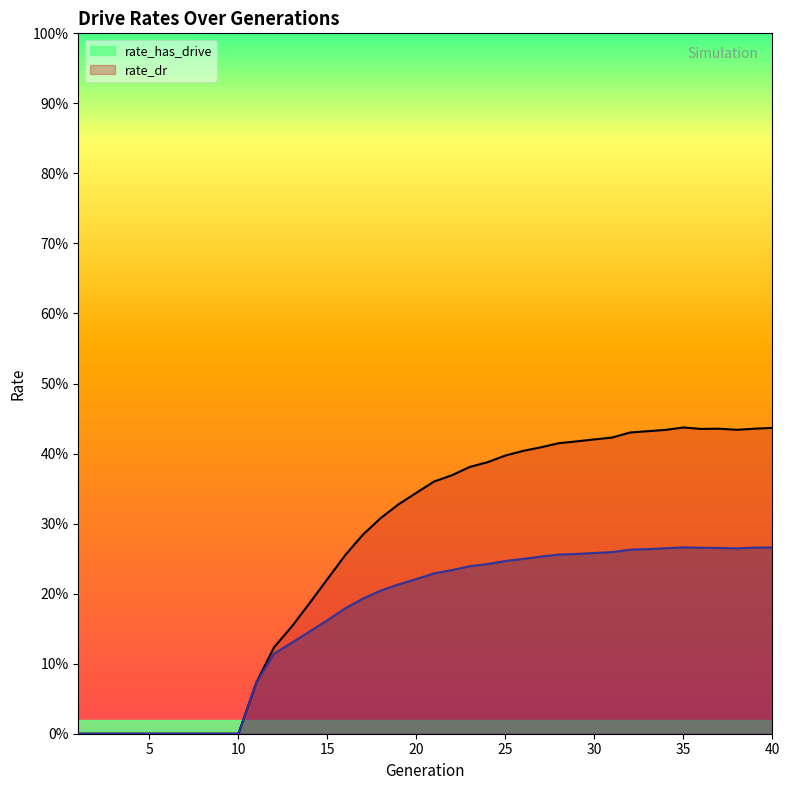

Reading left to right, list all the values displayed in this chart.

rate_has_drive: 0.0	0.0	0.0	0.0	0.0	0.0	0.0	0.0	0.0	0.0	0.1	0.1	0.2	0.2	0.2	0.3	0.3	0.3	0.3	0.3	0.4	0.4	0.4	0.4	0.4	0.4	0.4	0.4	0.4	0.4	0.4	0.4	0.4	0.4	0.4	0.4	0.4	0.4	0.4	0.4
rate_dr: 0.0	0.0	0.0	0.0	0.0	0.0	0.0	0.0	0.0	0.0	0.1	0.1	0.1	0.1	0.2	0.2	0.2	0.2	0.2	0.2	0.2	0.2	0.2	0.2	0.2	0.2	0.3	0.3	0.3	0.3	0.3	0.3	0.3	0.3	0.3	0.3	0.3	0.3	0.3	0.3